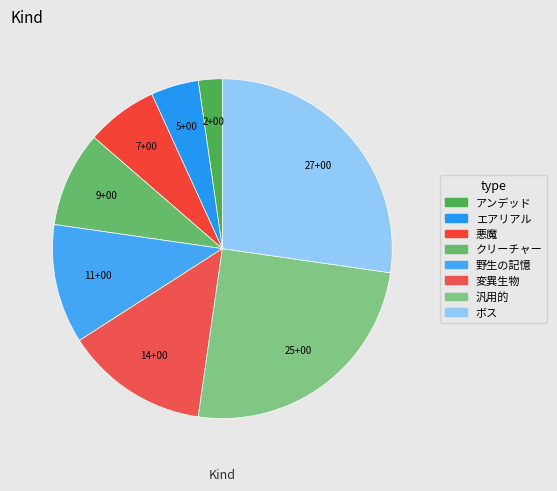

To the nearest percent, what is the combined percentage of エアリアル and クリーチャー?

14%